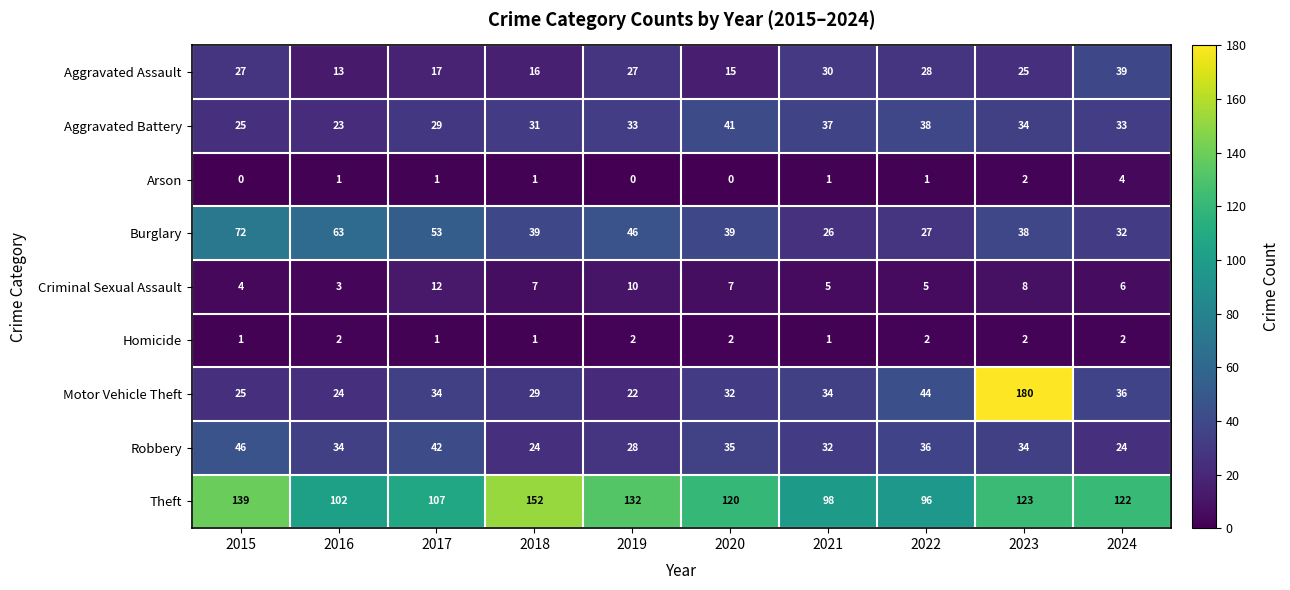

The Motor Vehicle Theft series shows 34 at 2021. True or false?

True